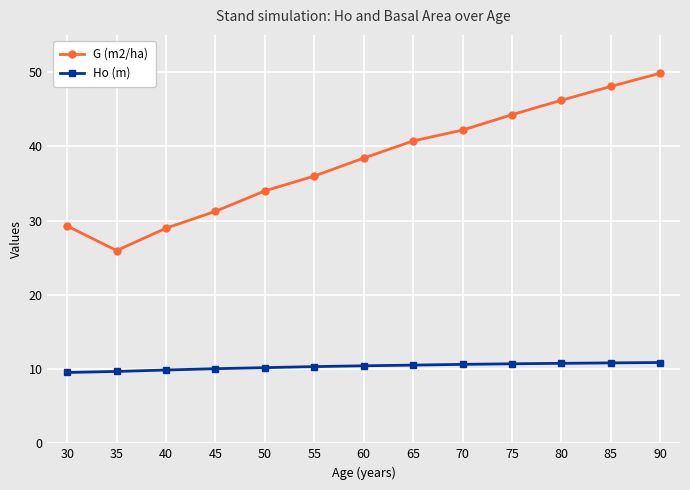

What is the average value of the Ho (m) series?

10.3